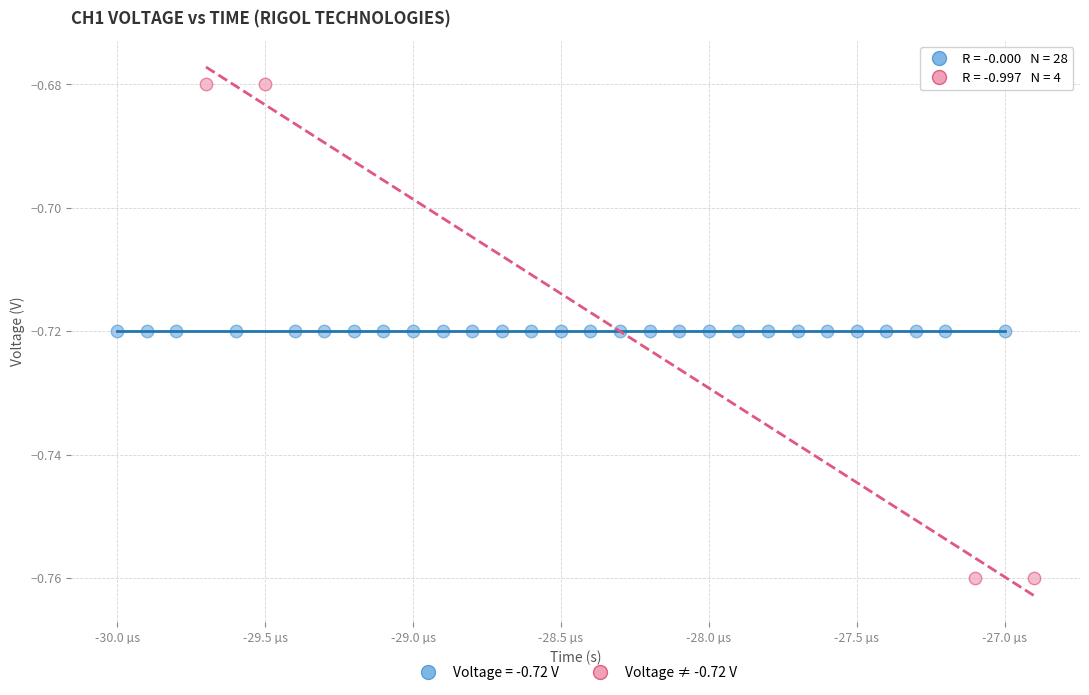

Which series contains the lowest Y value?

Voltage ≠ -0.72 V